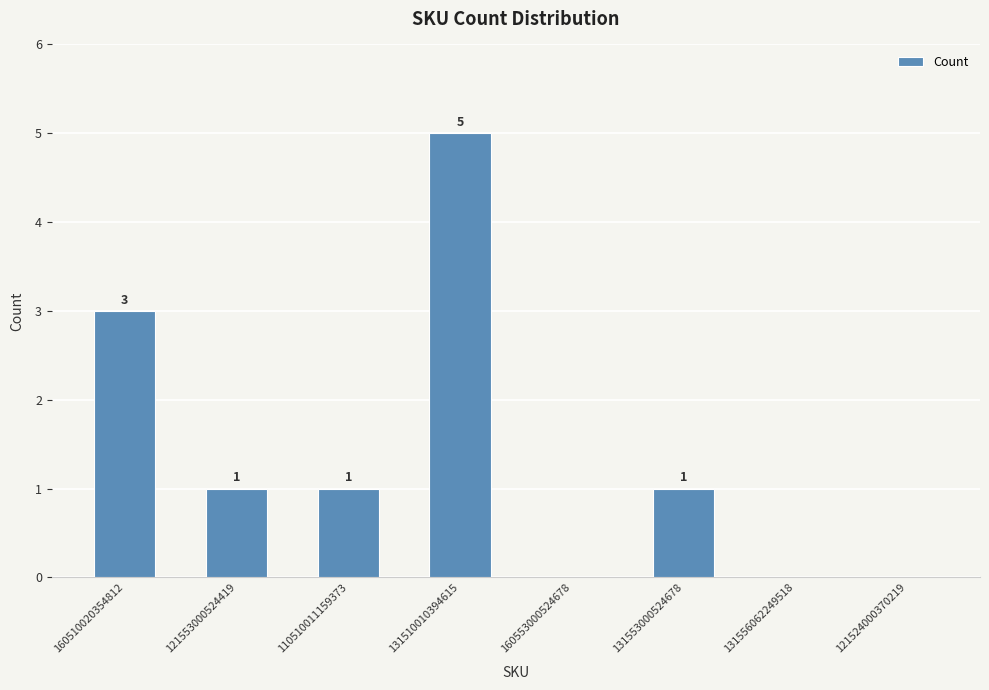

Which has a higher value, 131510010394615 or 160553000524678?

131510010394615